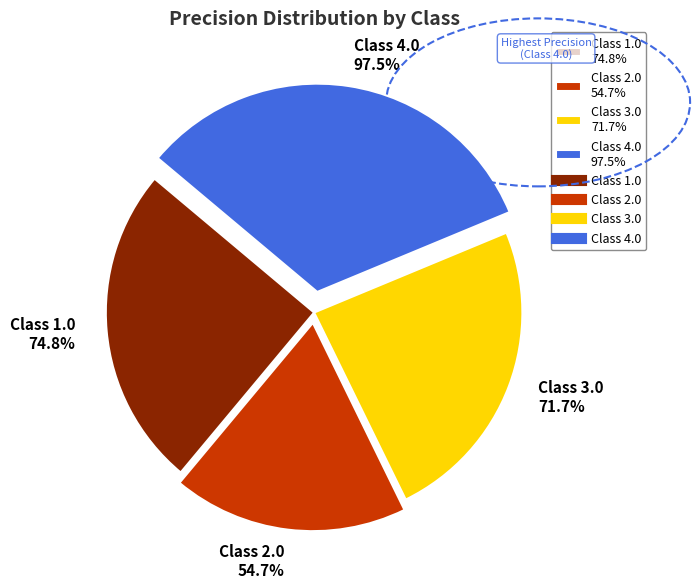

Count the number of slices in the pie.

4